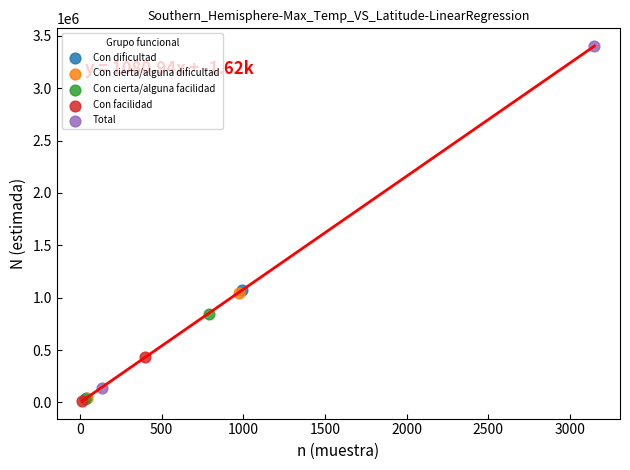

What are all the series names shown in the legend?

Con dificultad, Con cierta/alguna dificultad, Con cierta/alguna facilidad, Con facilidad, Total